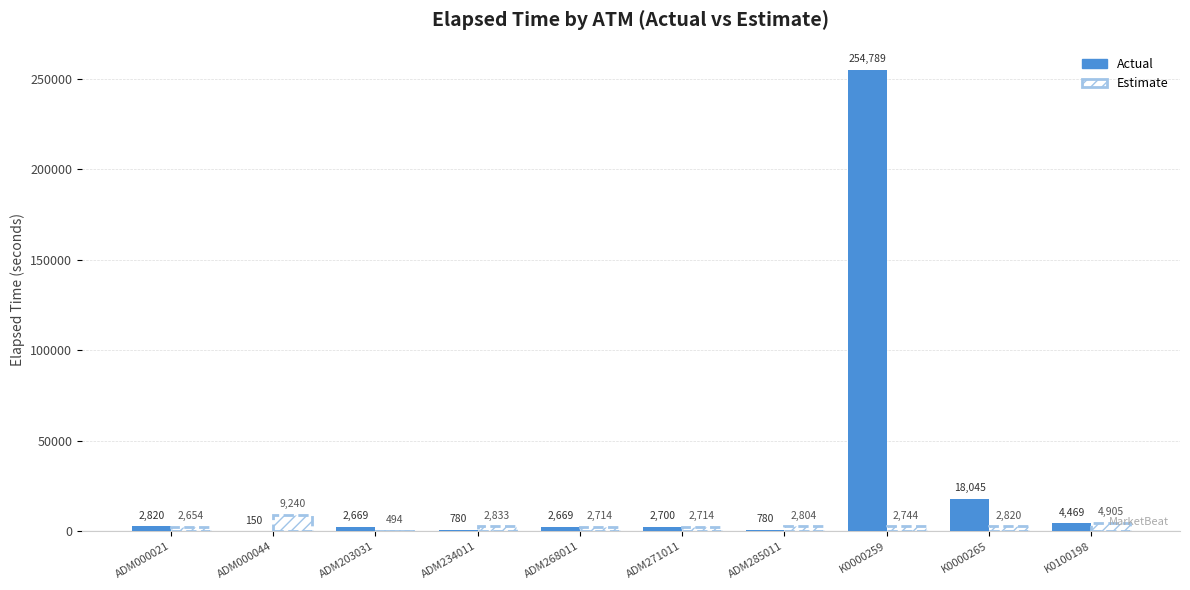

Reading left to right, extract all data points from this chart.

Actual: 2820	150	2669	780	2669	2700	780	254789	18045	4469
Estimate: 2654	9240	494	2833	2714	2714	2804	2744	2820	4905